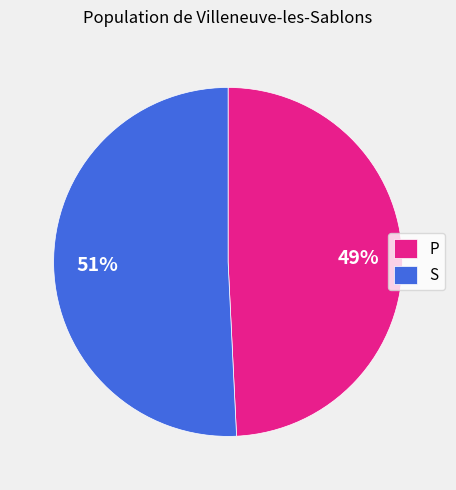

To the nearest percent, what percentage of the pie is P?

49%